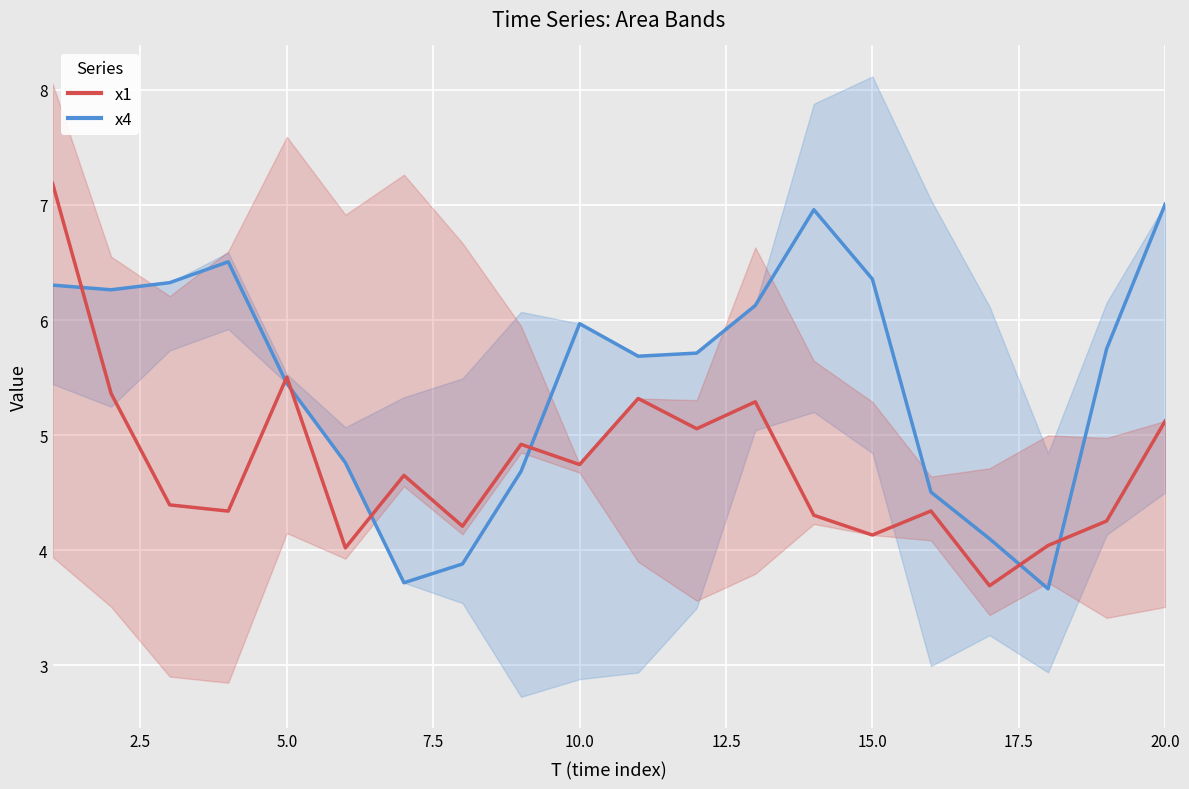

After their last crossing, which series has the higher values: x1 (band center) or x4 (band center)?

x4 (band center)